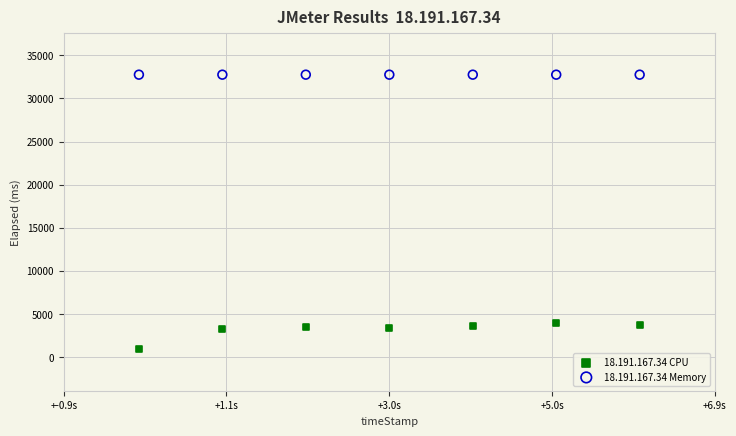

What are all the series names shown in the legend?

18.191.167.34 CPU, 18.191.167.34 Memory